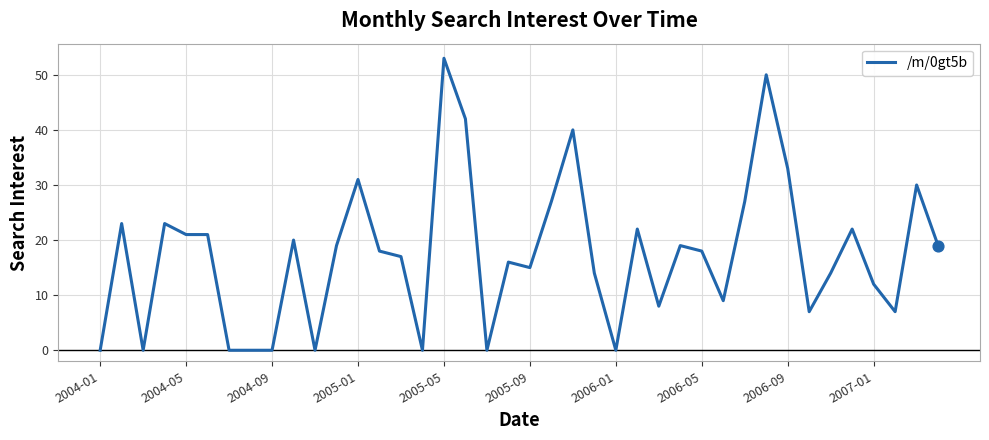

What is the difference between the maximum and minimum values?

53